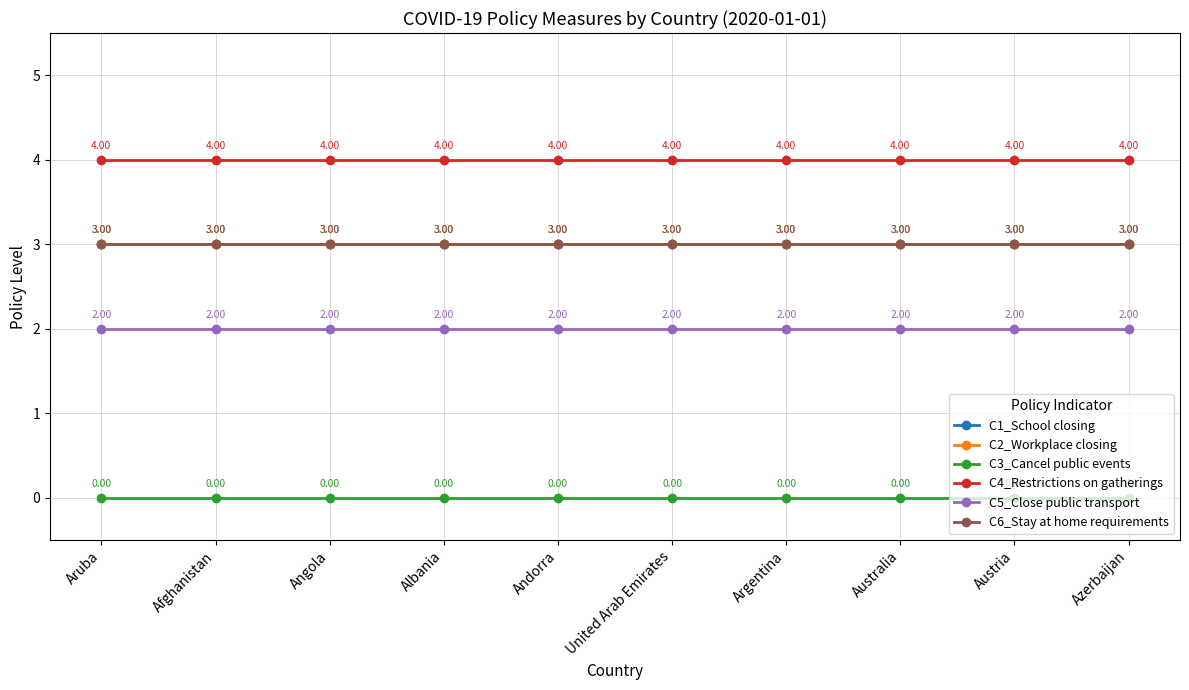

Reading right to left, list all the values displayed in this chart.

C1_School closing: 3	3	3	3	3	3	3	3	3	3
C2_Workplace closing: 3	3	3	3	3	3	3	3	3	3
C3_Cancel public events: 0	0	0	0	0	0	0	0	0	0
C4_Restrictions on gatherings: 4	4	4	4	4	4	4	4	4	4
C5_Close public transport: 2	2	2	2	2	2	2	2	2	2
C6_Stay at home requirements: 3	3	3	3	3	3	3	3	3	3